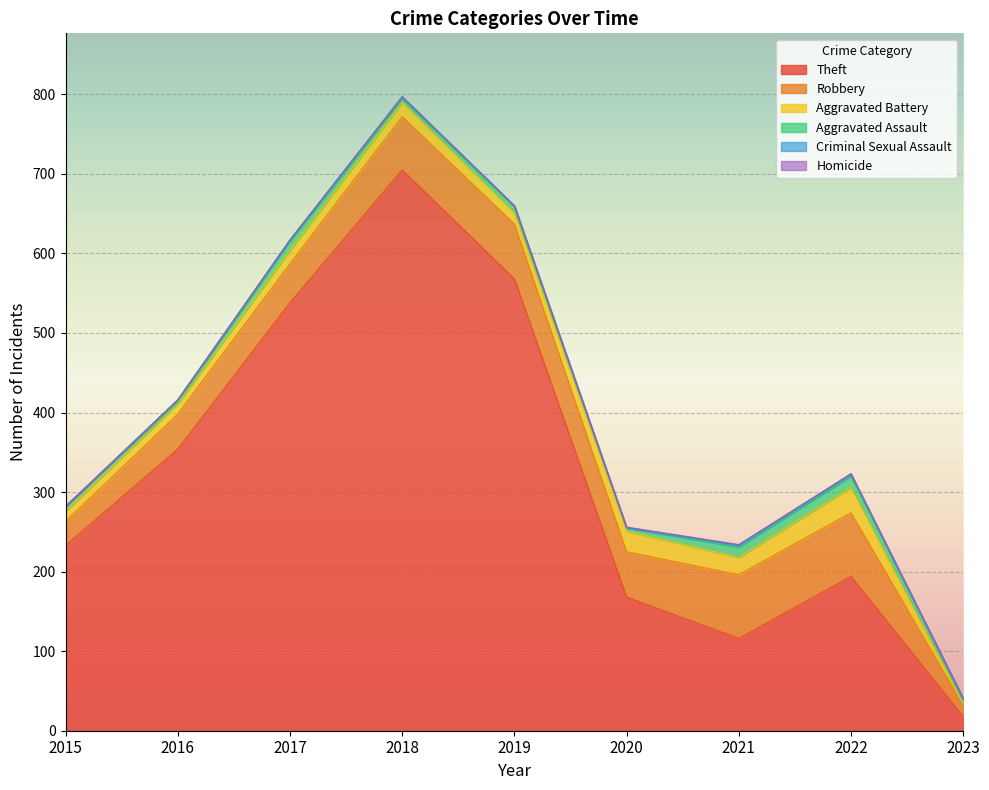

True or false: Homicide has more than 0 interior local peaks.

False